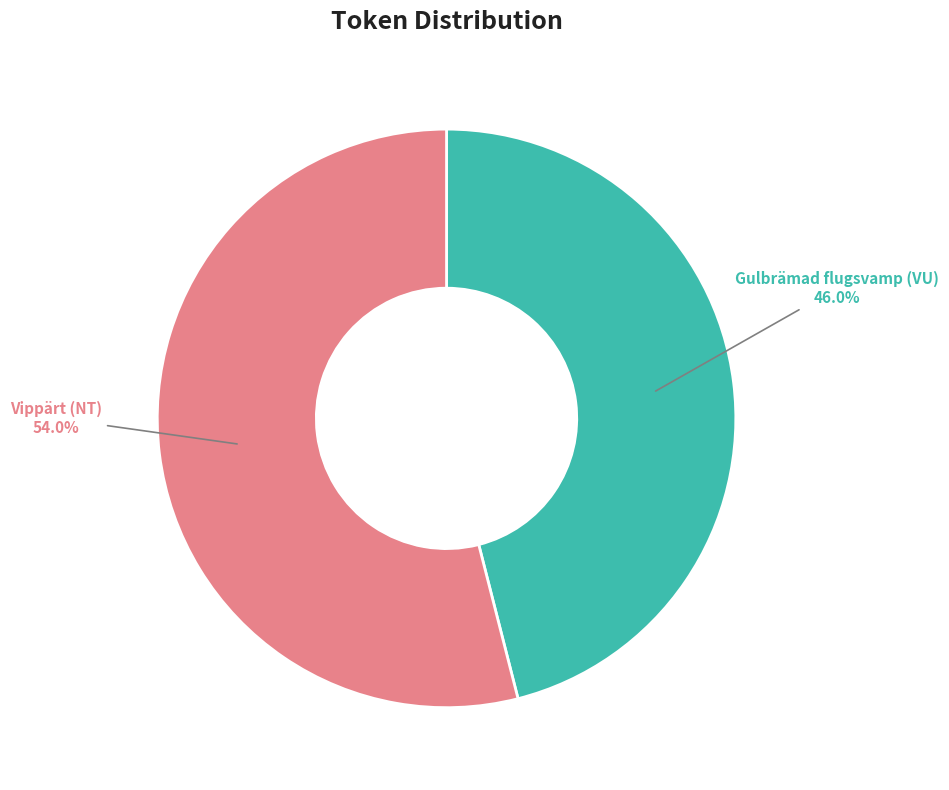

Is there a majority slice in this chart?

Yes